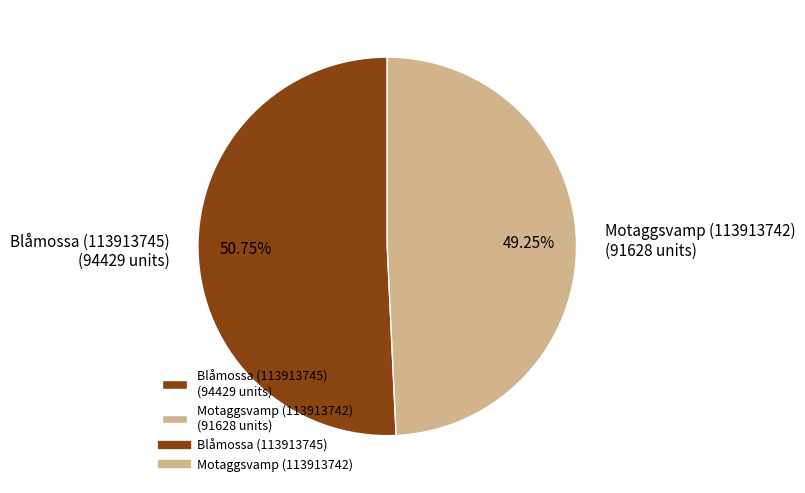

Is the sum of Blåmossa (113913745) and Motaggsvamp (113913742) greater than half?

Yes